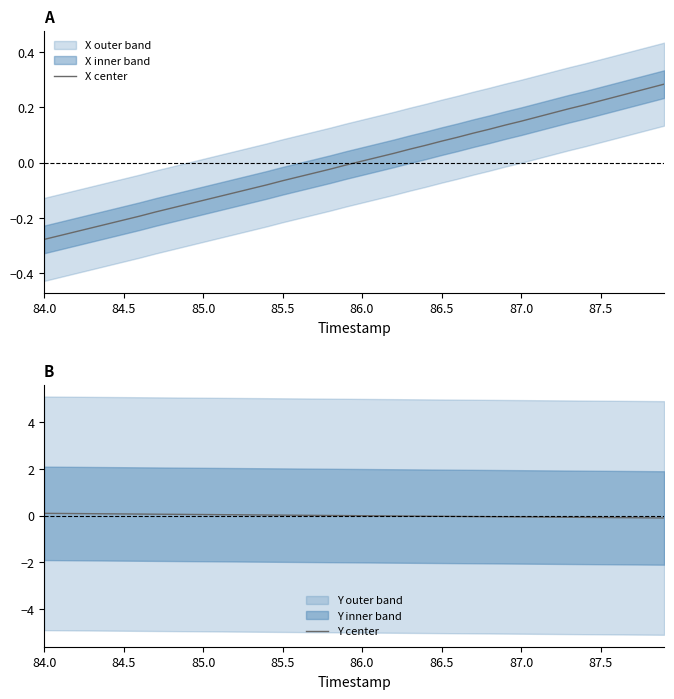

Rank the series at 84.5 from highest to lowest value.

Y center, X center